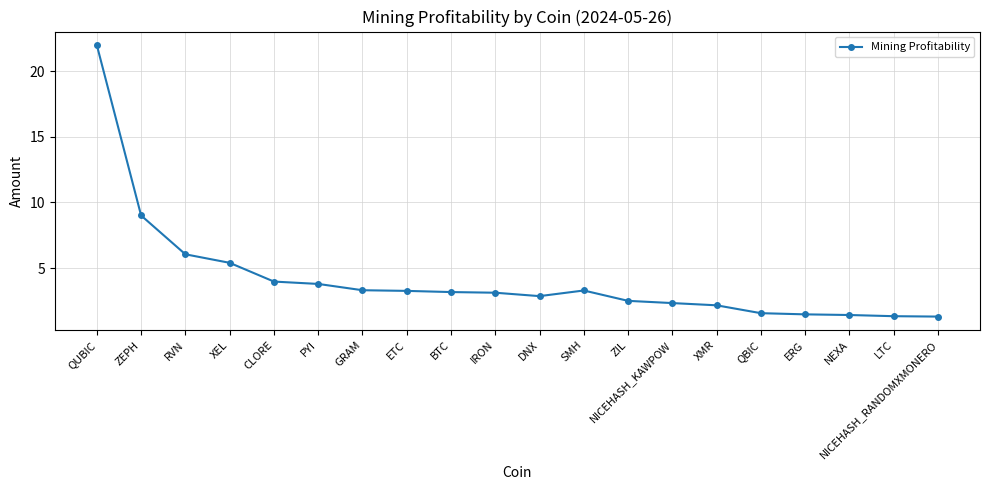

What is the label of the 8th point from the right?

ZIL